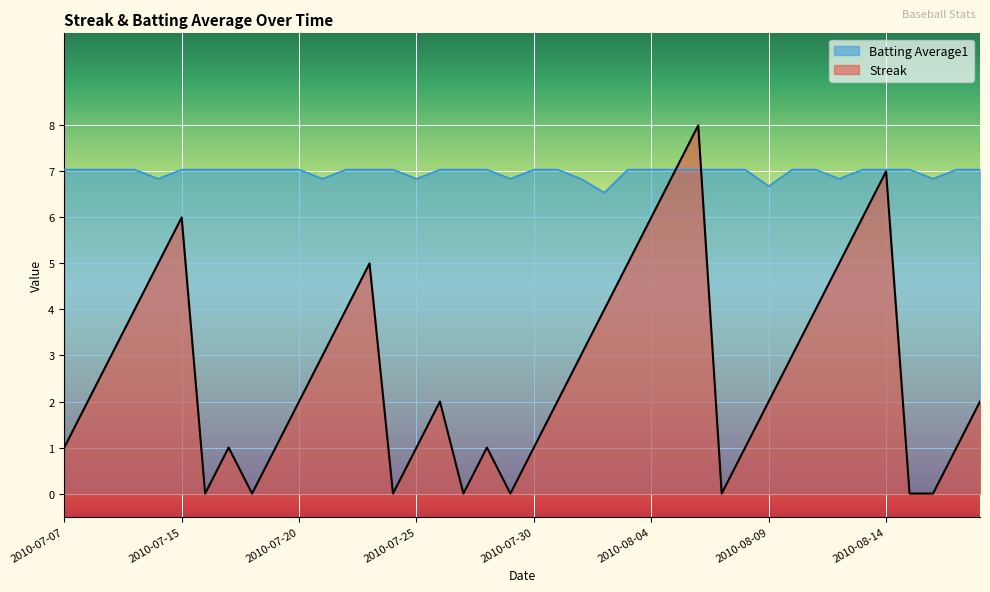

List the series in order of their peak value, lowest first.

Batting Average1, Streak